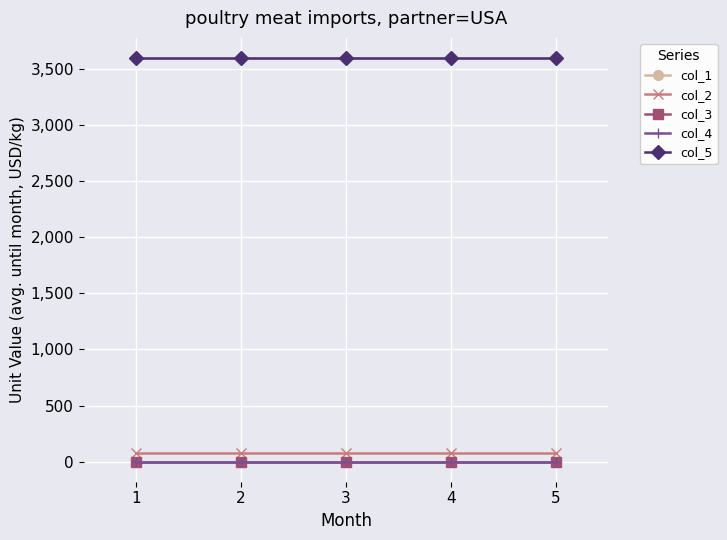

Which category has the lowest value across all series?

1